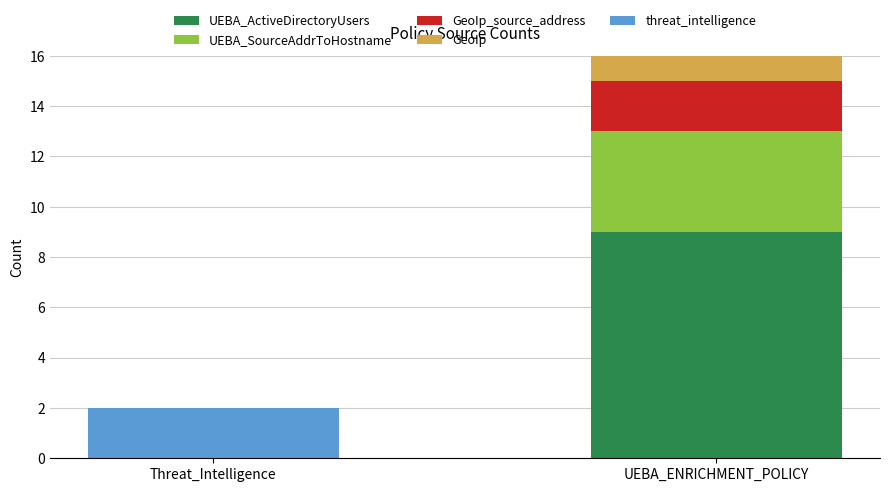

Is it true that UEBA_ActiveDirectoryUsers equals 2 at UEBA_ENRICHMENT_POLICY?

False